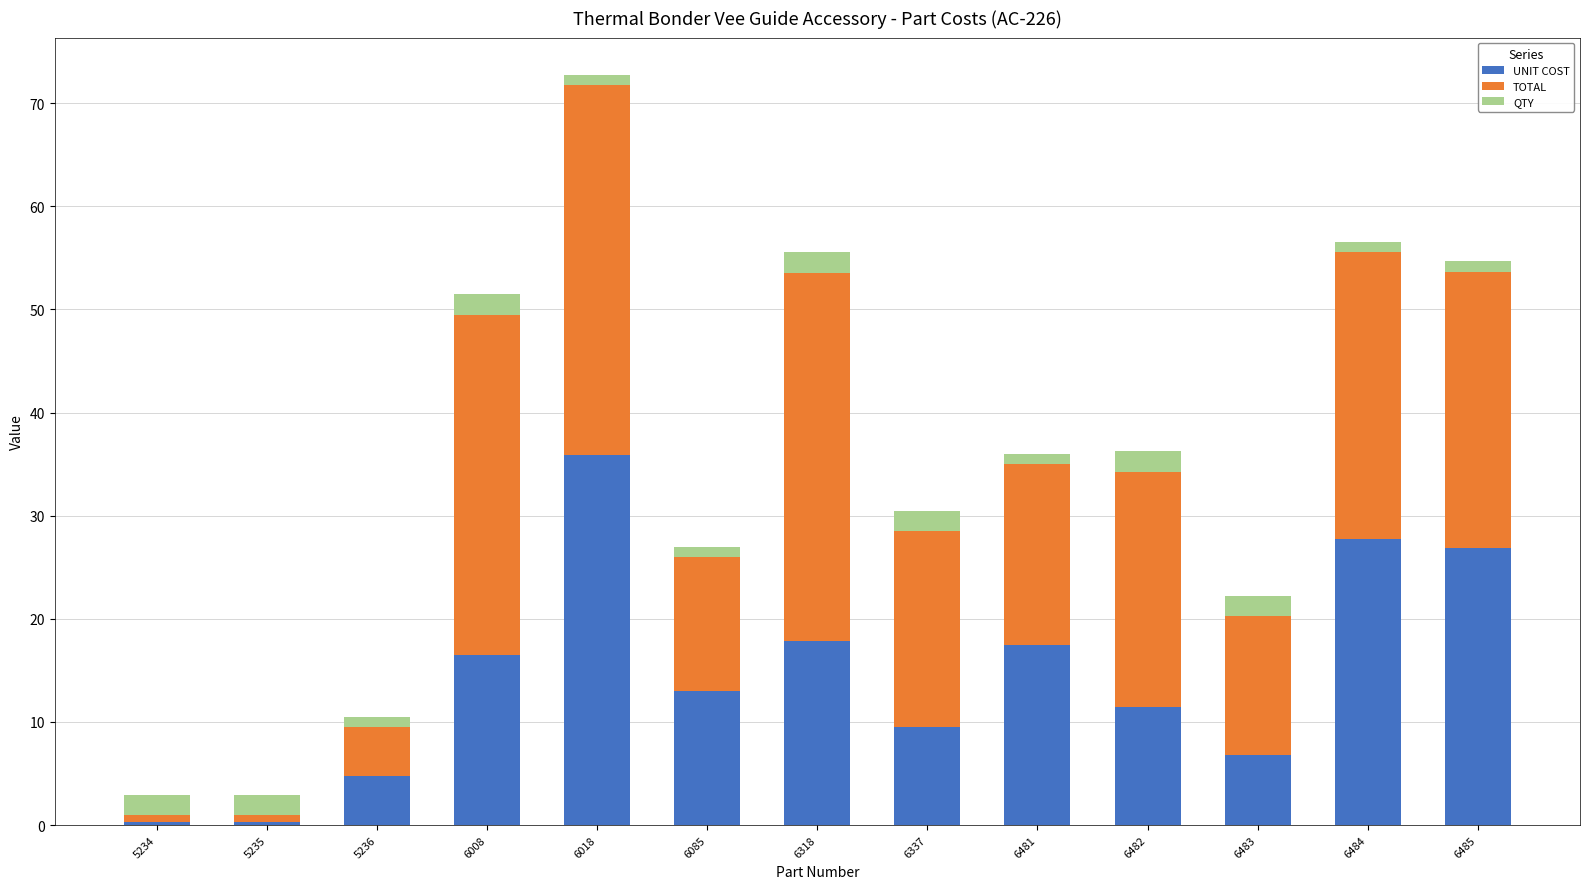

What is the difference between the UNIT COST values at 5236 and 6008?

11.8